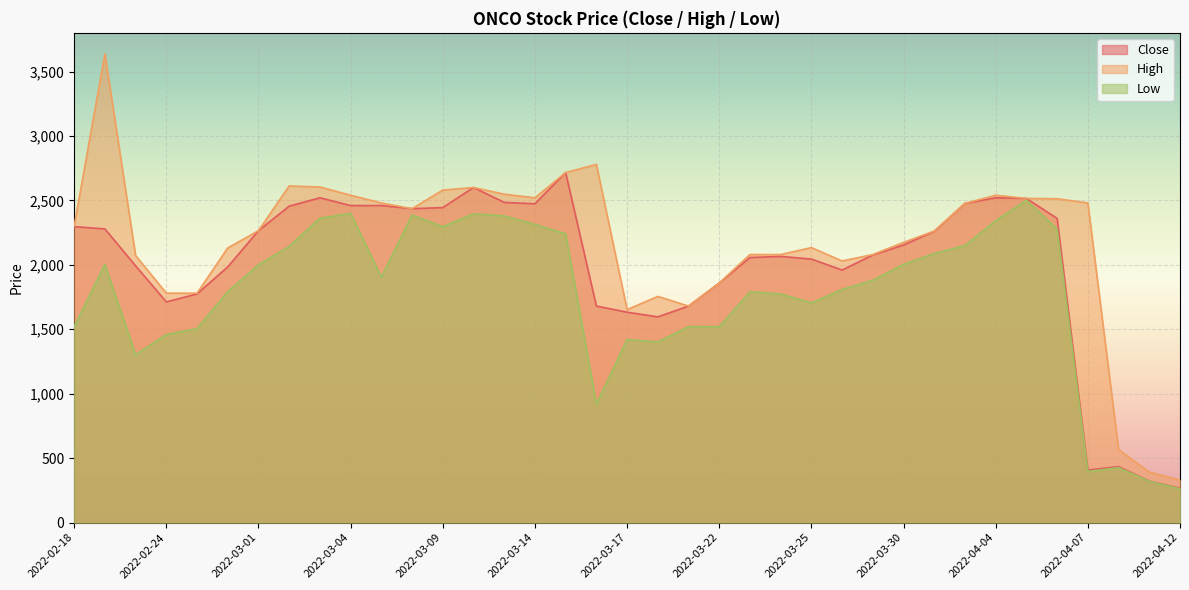

True or false: High has more than 2 interior local peaks.

True